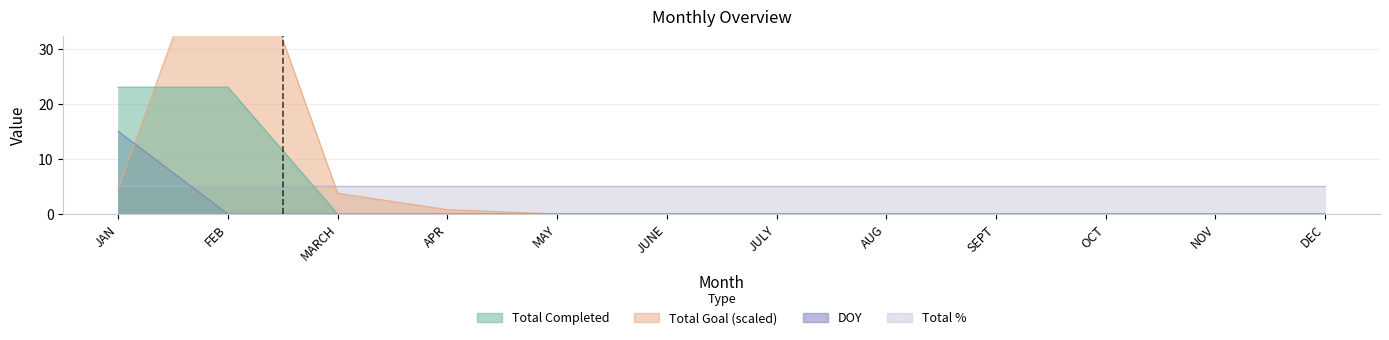

How many times do DOY and Total Goal cross each other?

1